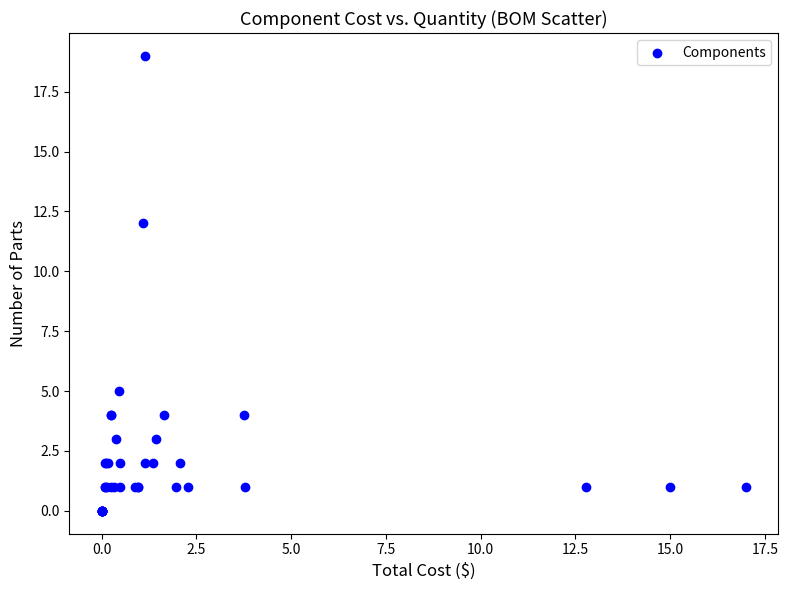

What Y value in the scatter plot is closest to 9?

12